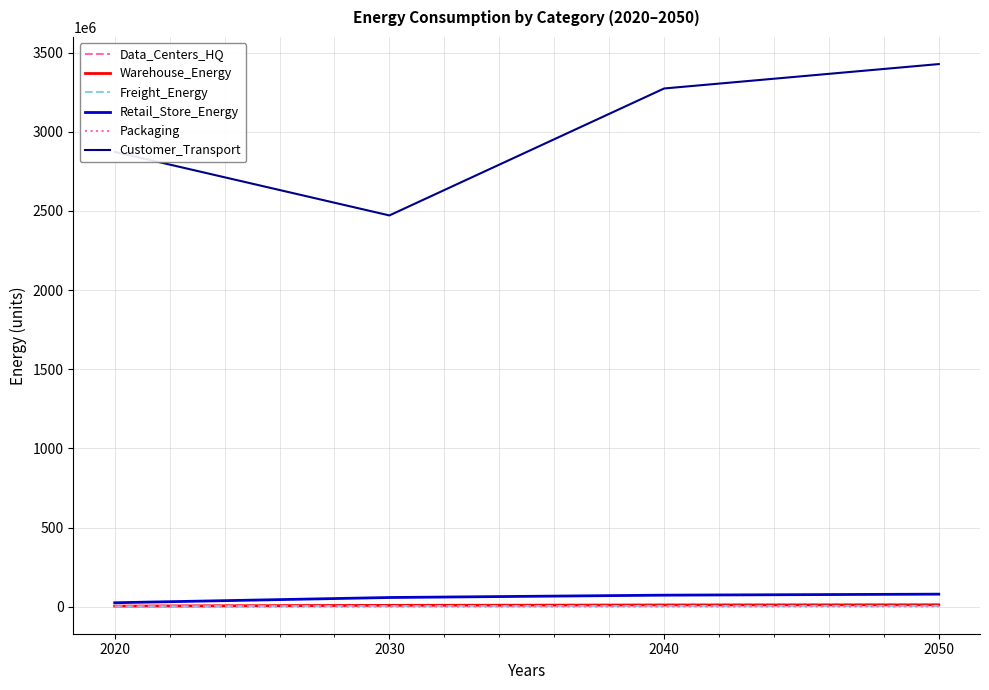

Which series has the largest range (max minus min)?

Customer_Transport